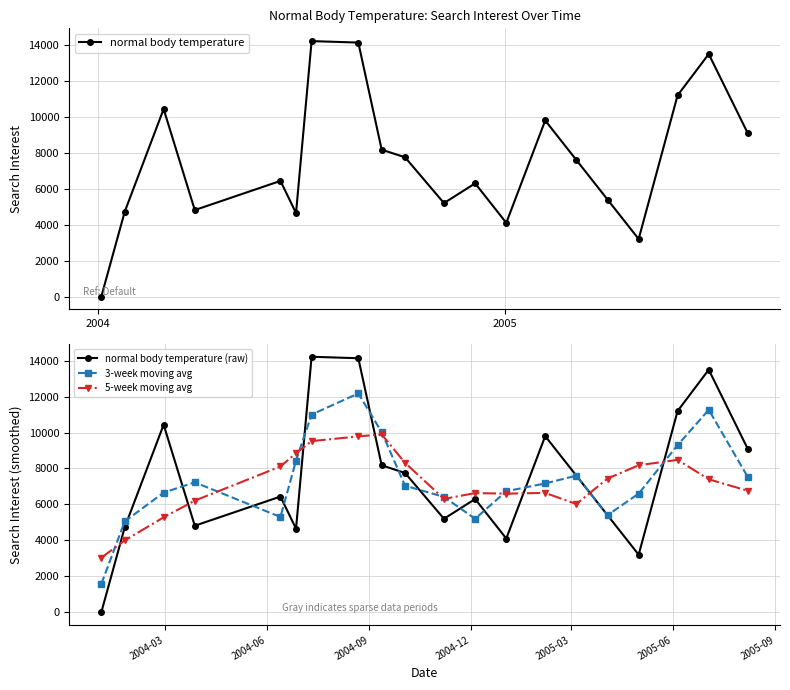

In normal body temperature, how many points are higher than both neighbors (excluding endpoints)?

6